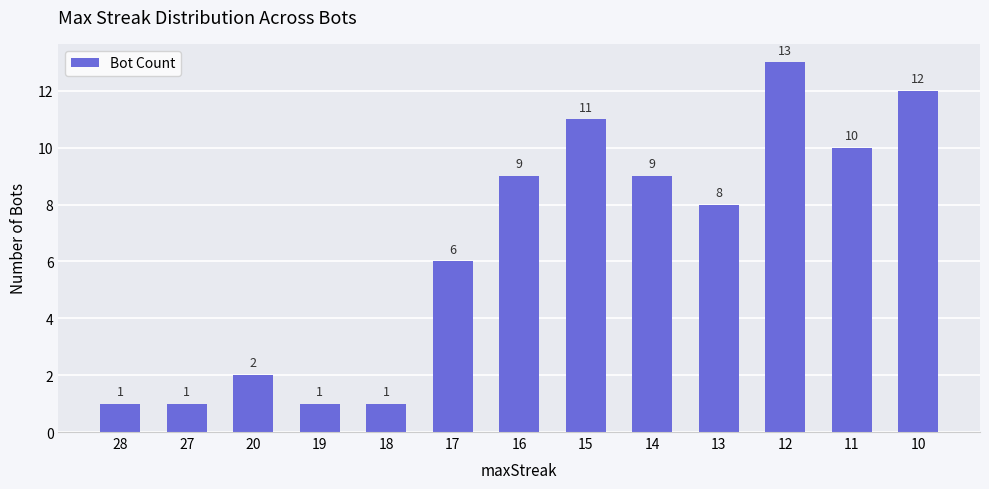

Where does the data first go above 8?

16